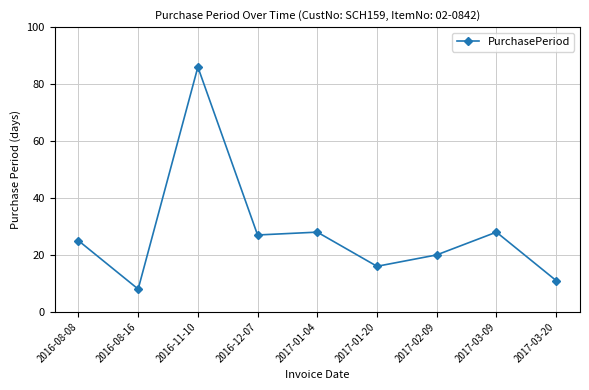

Which has a higher value, 2017-03-20 or 2016-12-07?

2016-12-07